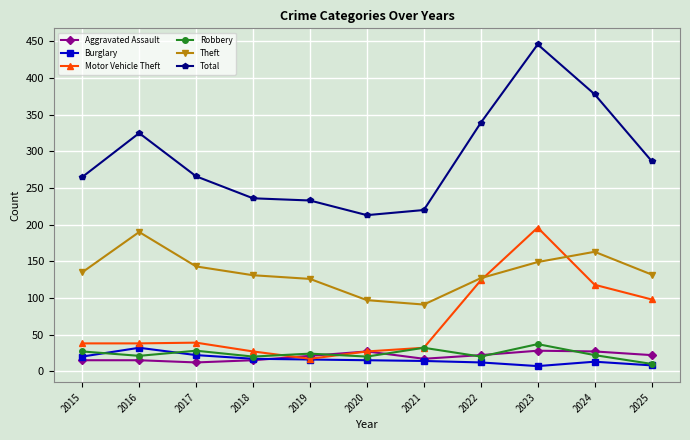

The value of Aggravated Assault at 2020 is 27. True or false?

True